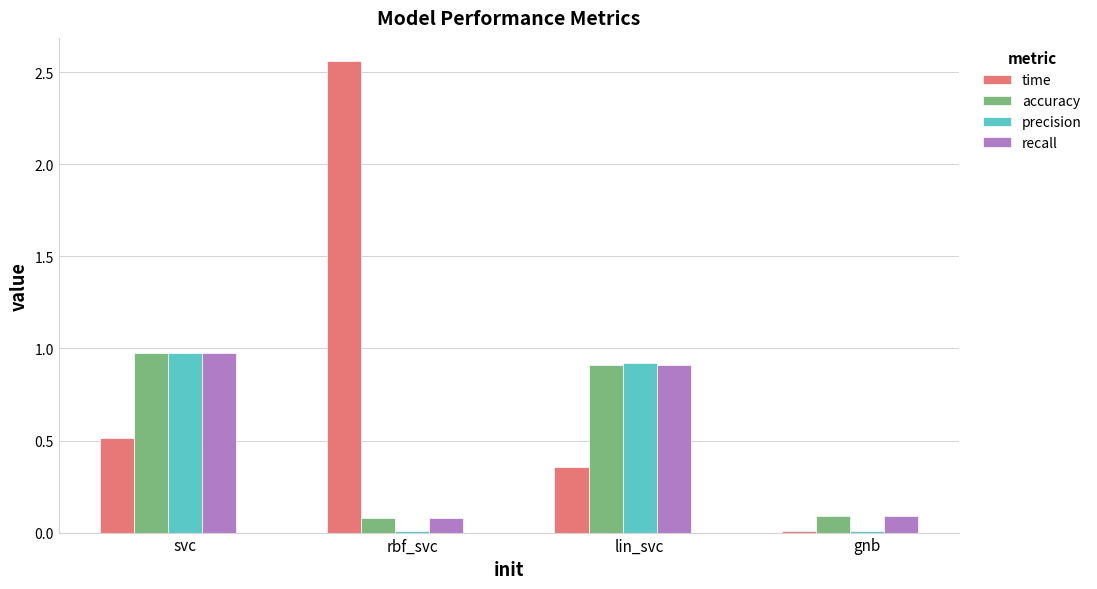

At which category does the chart reach its peak across all series?

rbf_svc